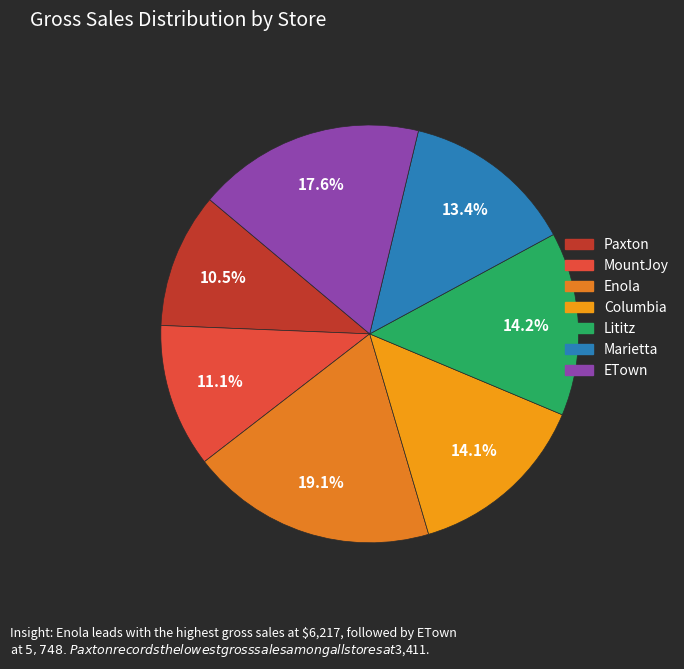

Between Paxton and Lititz, which is larger?

Lititz